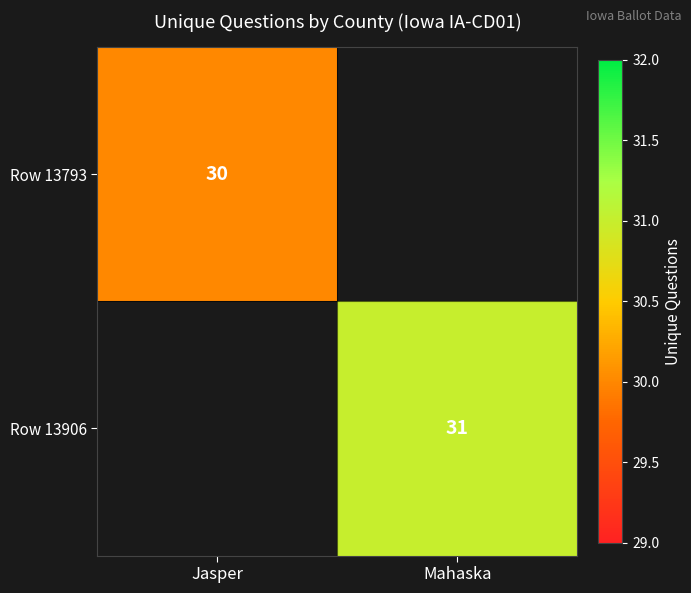

Which category has the highest value across all series?

Mahaska